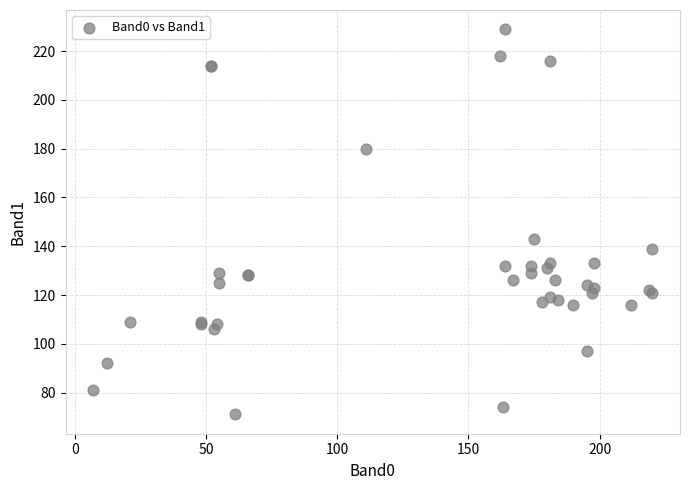

What Y value in the scatter plot is closest to 150?

143